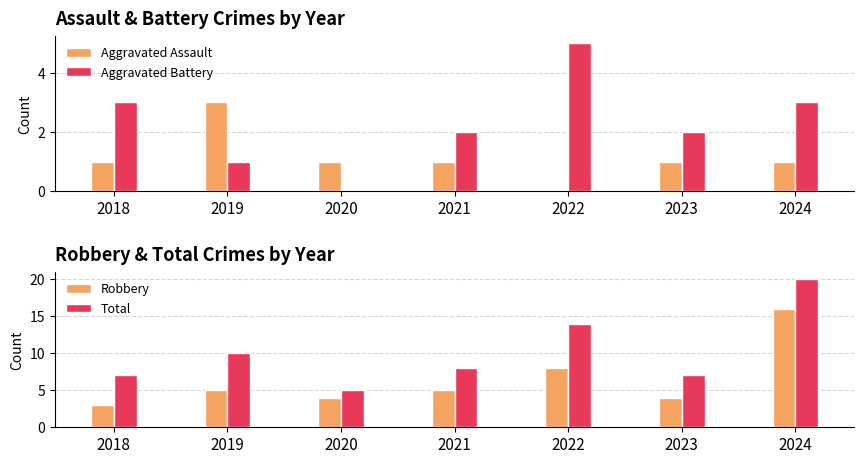

Reading right to left, list all the values displayed in this chart.

Aggravated Assault: 1	1	0	1	1	3	1
Aggravated Battery: 3	2	5	2	0	1	3
Robbery: 16	4	8	5	4	5	3
Total: 20	7	14	8	5	10	7